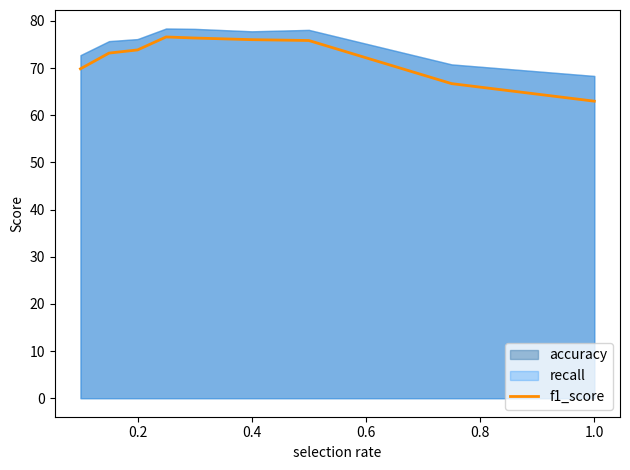

True or false: the data has more than 0 interior local peaks.

True